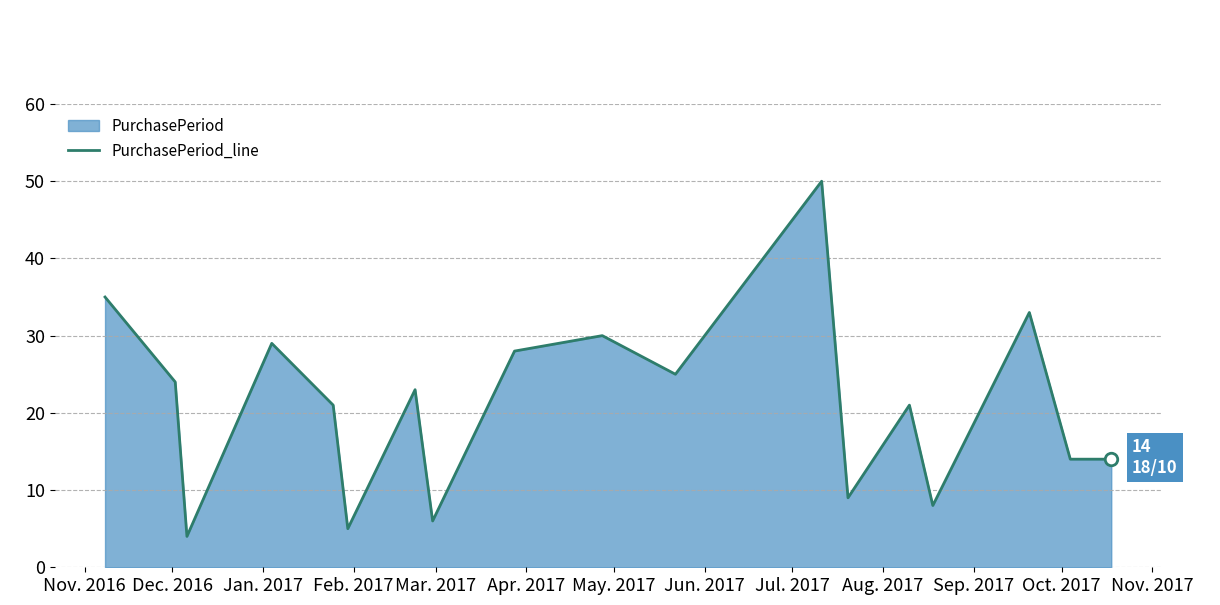

What is the greatest value displayed?

50